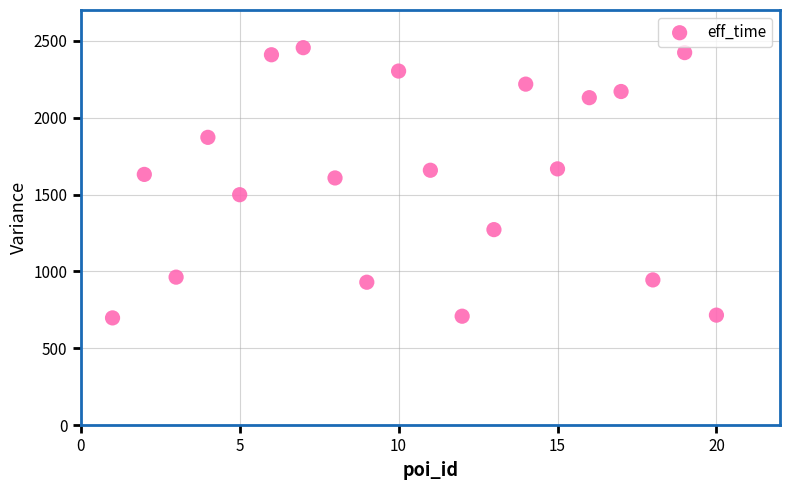

What is the range of Y values (max minus min)?

1757